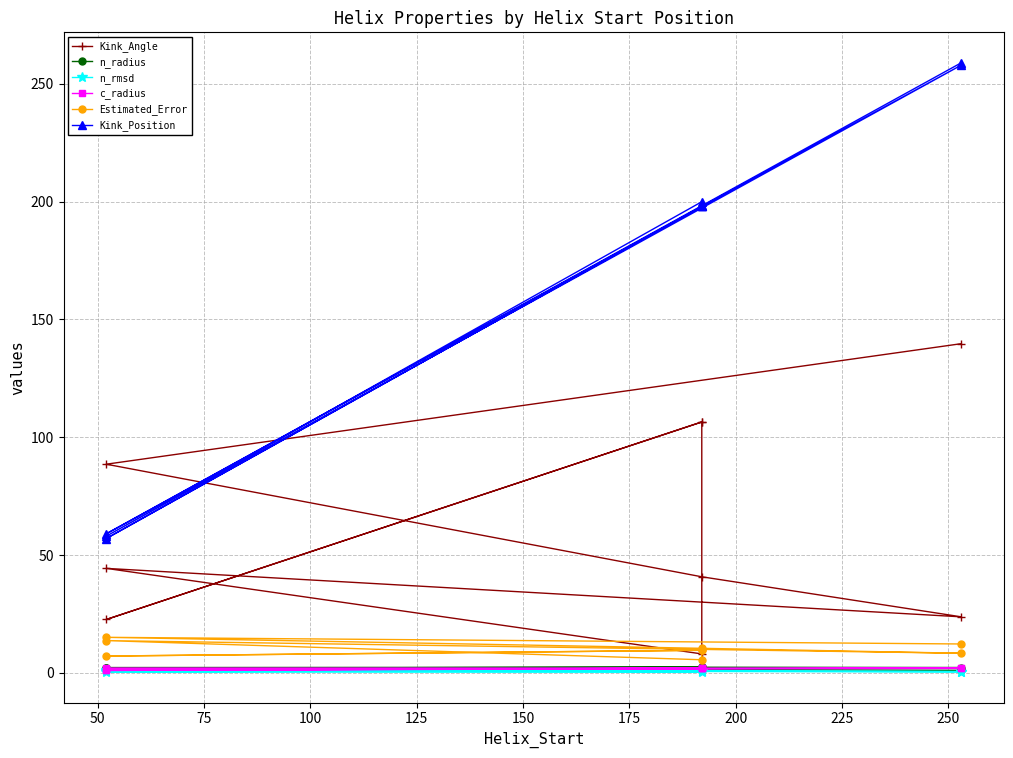

Which series has the largest range (max minus min)?

Kink_Position